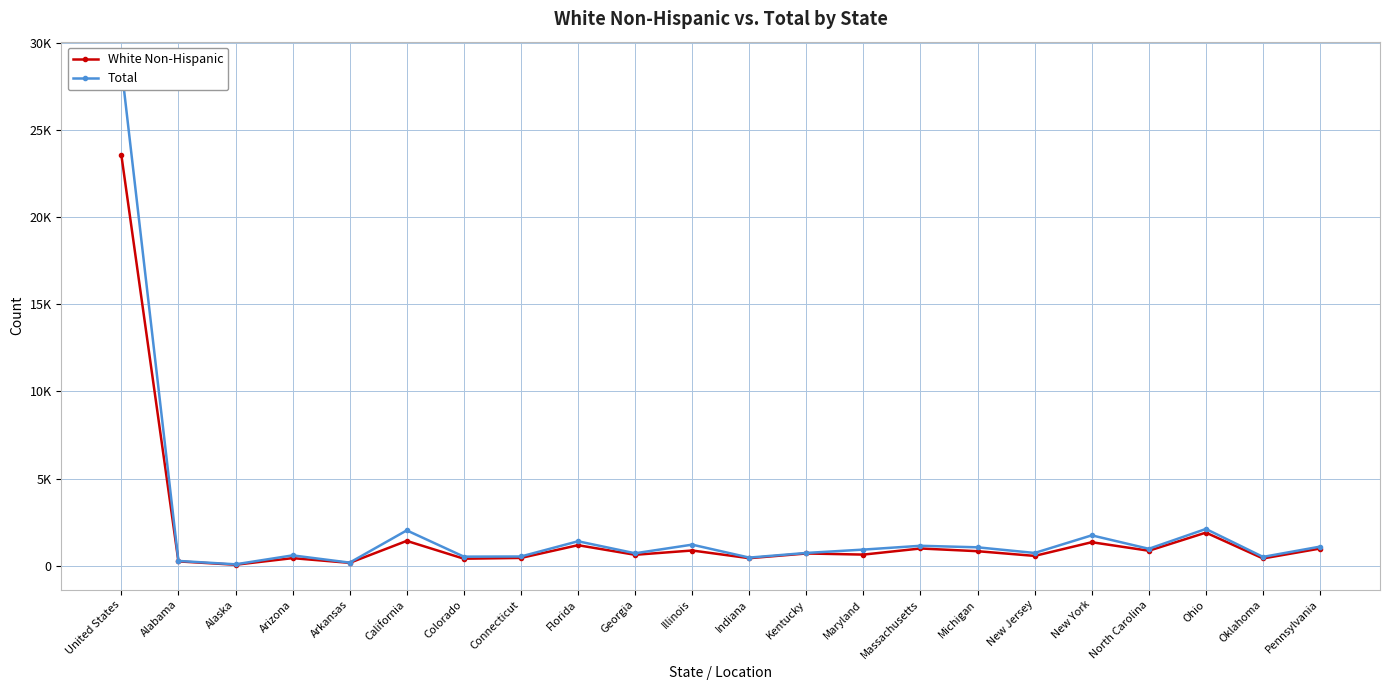

List the series in order of their peak value, highest first.

Total, White Non-Hispanic